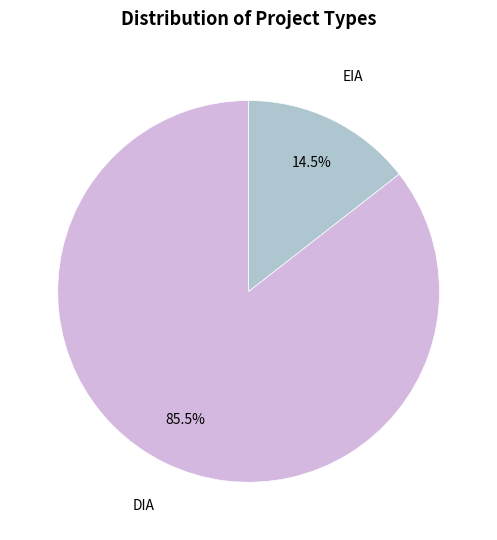

Is there a majority slice in this chart?

Yes